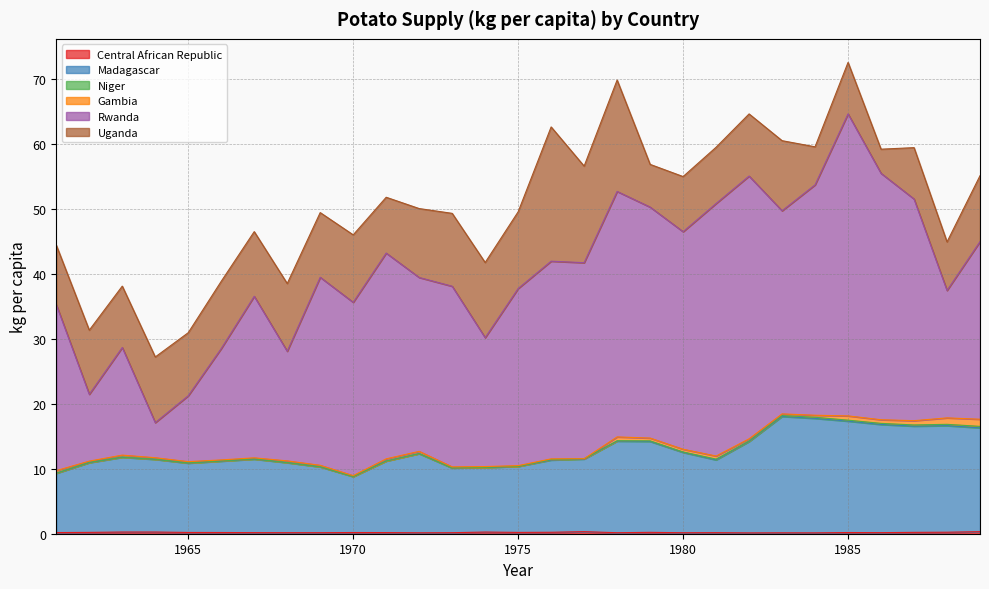

Reading left to right, what are all the values shown in this chart?

Central African Republic: 0.2	0.2	0.3	0.3	0.2	0.2	0.2	0.2	0.2	0.2	0.2	0.1	0.2	0.3	0.2	0.2	0.3	0.2	0.2	0.2	0.2	0.1	0.1	0.1	0.2	0.2	0.2	0.2	0.3
Madagascar: 9.1	10.7	11.5	11.2	10.7	11.0	11.3	10.8	10.1	8.6	11.0	12.2	10.0	10.0	10.2	11.1	11.2	14.1	14.0	12.4	11.2	14.1	17.9	17.6	17.2	16.7	16.4	16.4	16.0
Niger: 0.0	0.0	0.0	0.0	0.0	0.0	0.0	0.0	0.0	0.0	0.0	0.0	0.0	0.0	0.0	0.1	0.0	0.1	0.1	0.1	0.1	0.1	0.1	0.2	0.1	0.2	0.2	0.2	0.2
Gambia: 0.4	0.2	0.3	0.2	0.2	0.2	0.2	0.3	0.2	0.1	0.3	0.3	0.2	0.1	0.1	0.1	0.0	0.6	0.4	0.4	0.5	0.3	0.3	0.3	0.7	0.6	0.7	1.0	1.1
Rwanda: 25.6	10.3	16.6	5.4	10.1	17.2	24.9	16.9	29.0	26.7	31.7	26.8	27.8	19.9	27.3	30.4	30.2	37.8	35.6	33.5	38.9	40.5	31.3	35.5	46.5	38.0	34.1	19.6	27.4
Uganda: 9.2	9.9	9.4	10.1	9.7	10.4	10.0	10.4	10.0	10.4	8.6	10.6	11.2	11.6	11.8	20.7	14.9	17.2	6.6	8.5	8.7	9.6	10.8	5.9	7.9	3.7	7.9	7.5	10.1